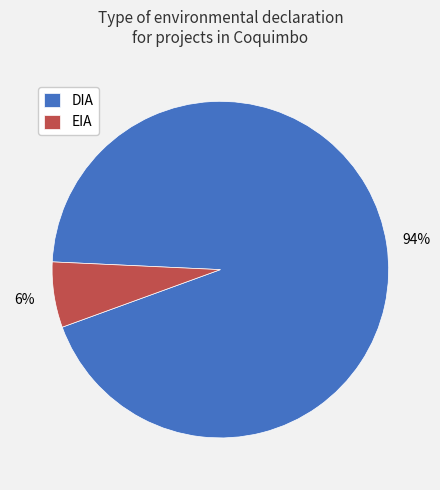

Is it true that EIA is 1% of the pie?

False